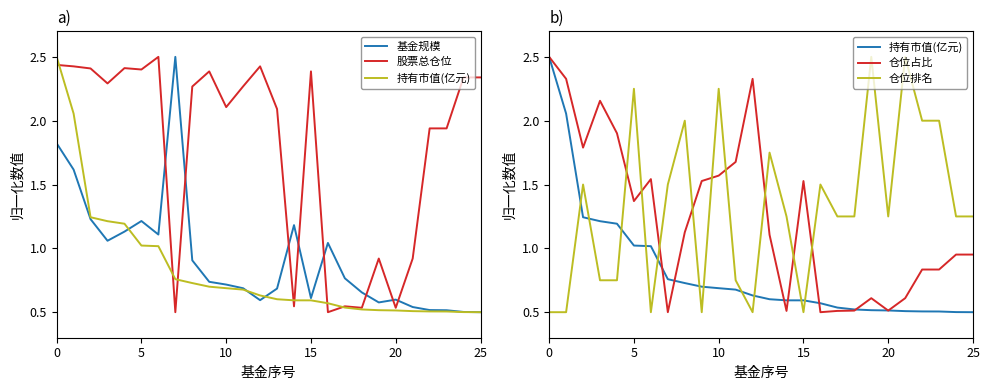

In 仓位占比, how many points are lower than both neighbors (excluding endpoints)?

6